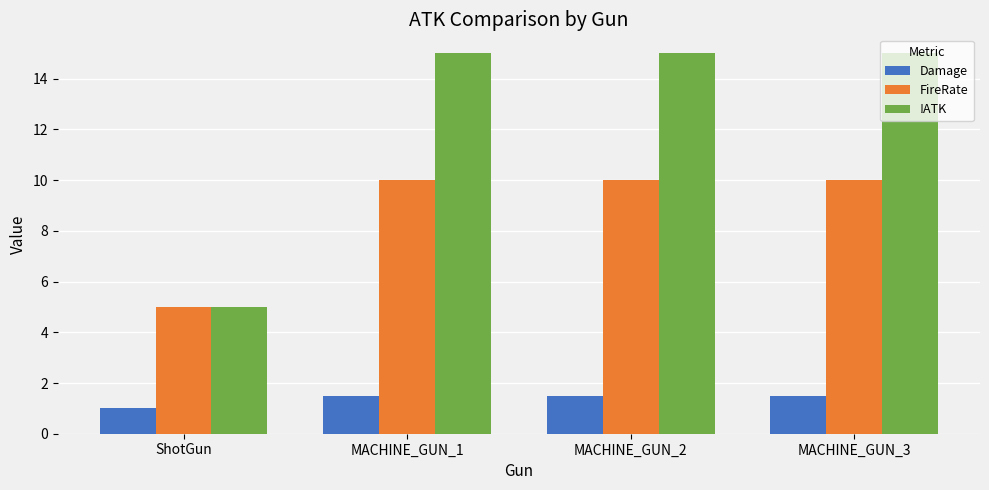

What are all the series names shown in the legend?

Damage, FireRate, !ATK